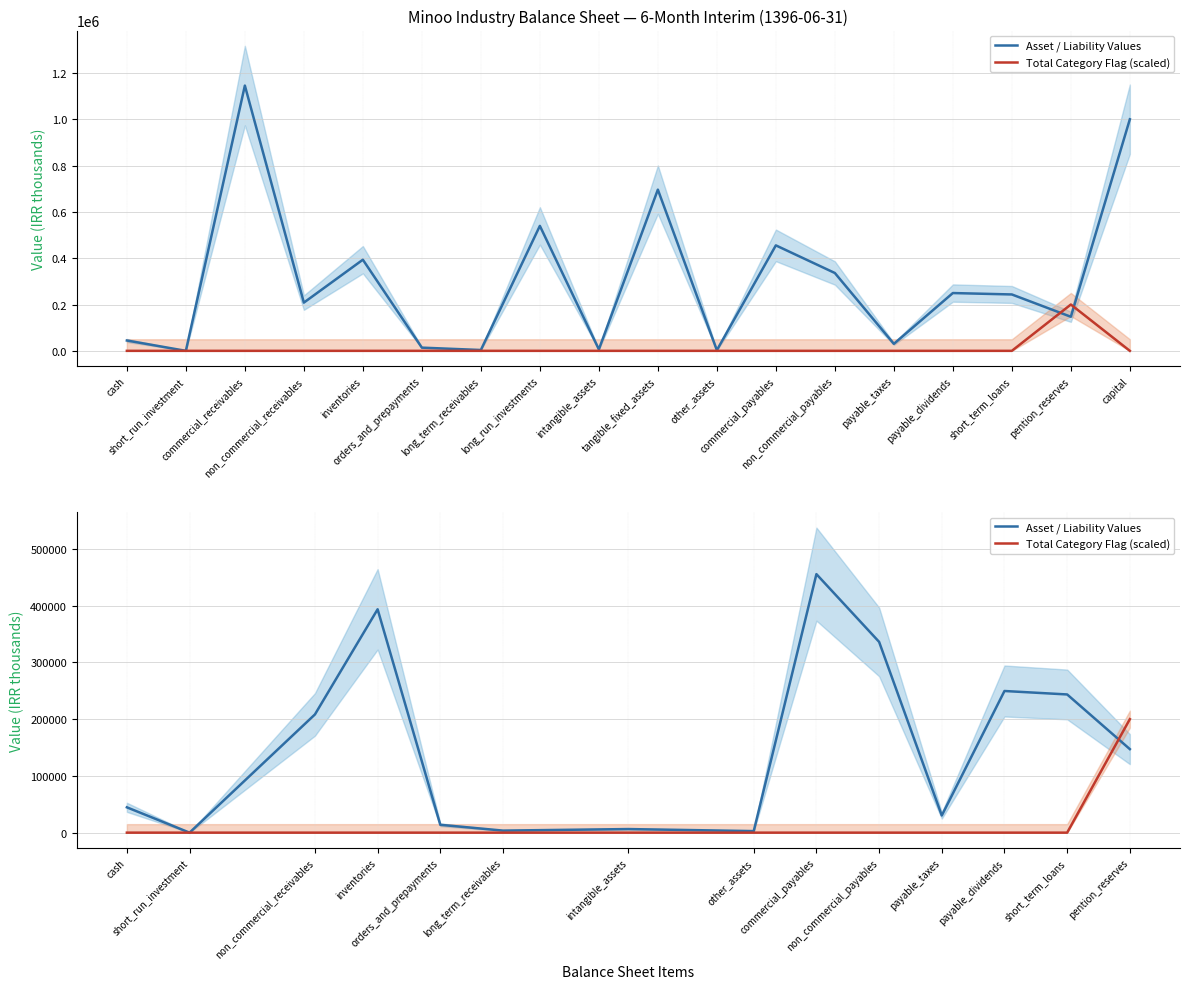

In Asset / Liability Values, how many points are higher than both neighbors (excluding endpoints)?

4